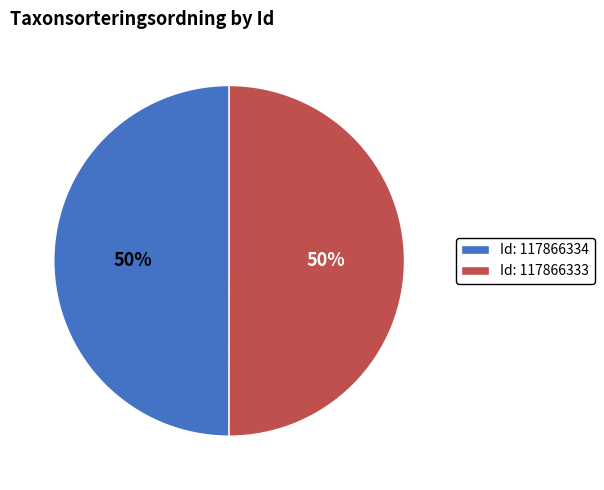

To the nearest percent, what is the average slice percentage?

50%